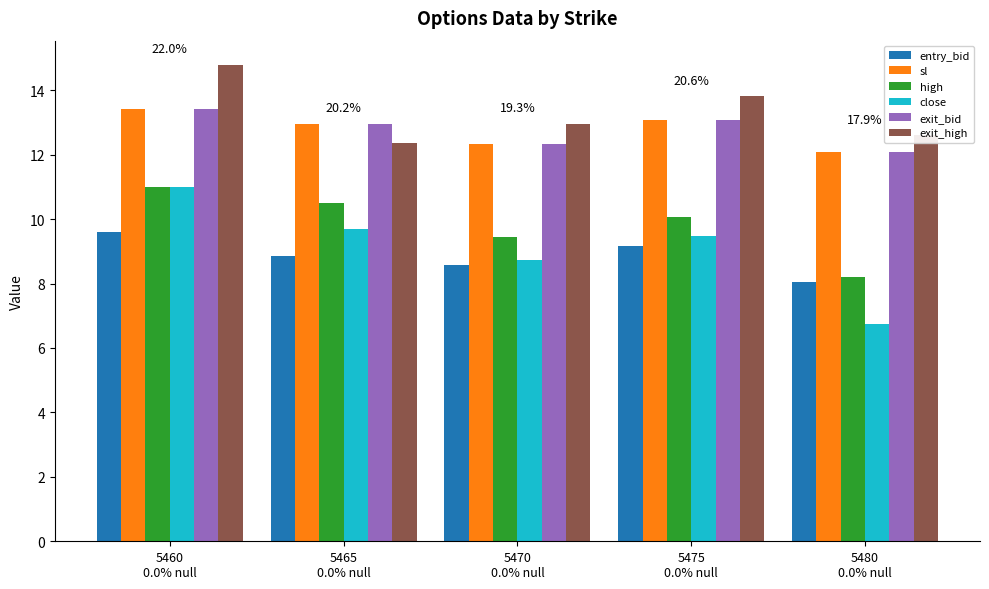

The value of close at 5460
0.0% null is 11.0. True or false?

True